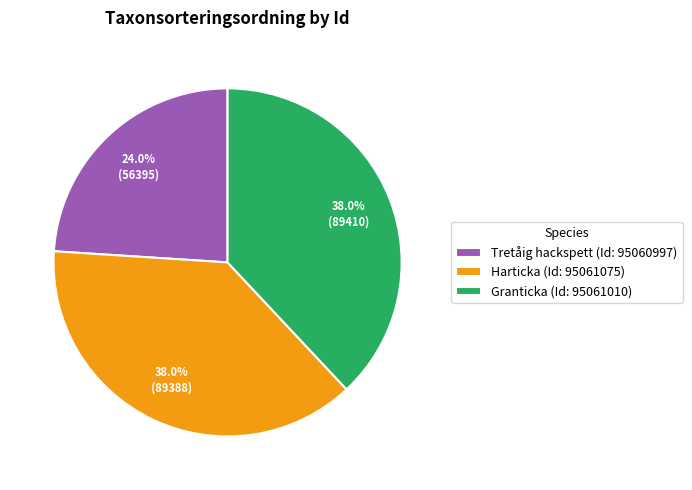

How many segments does this pie chart have?

3